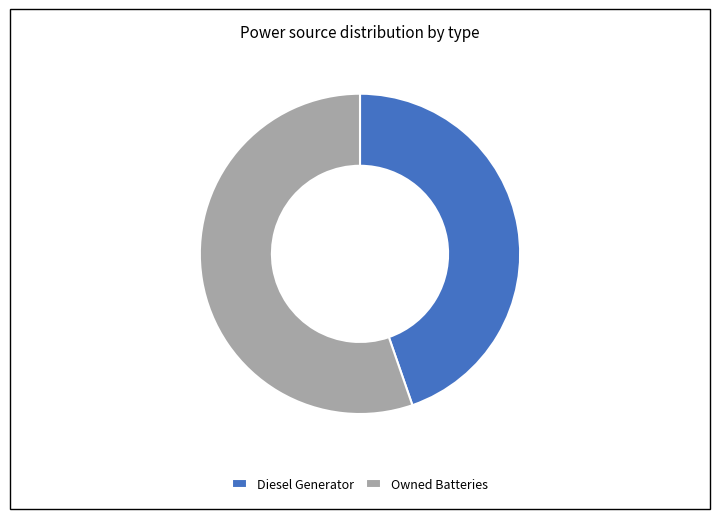

Combined, do Owned Batteries and Diesel Generator account for over 50%?

Yes